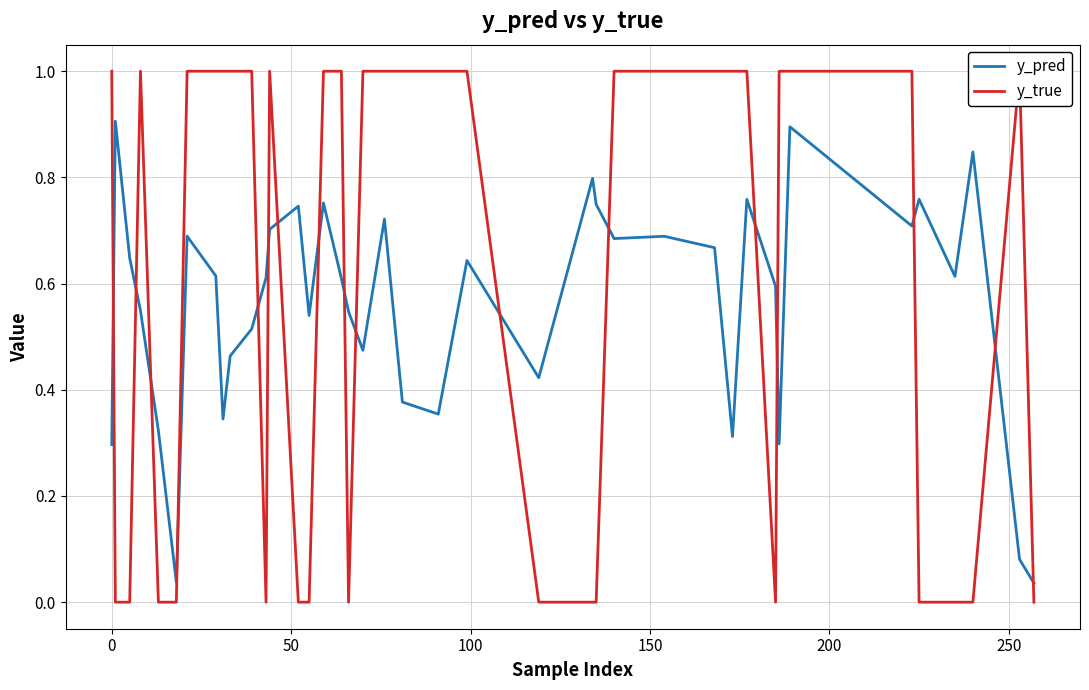

Rank the series by their maximum value, from lowest to highest.

y_pred, y_true